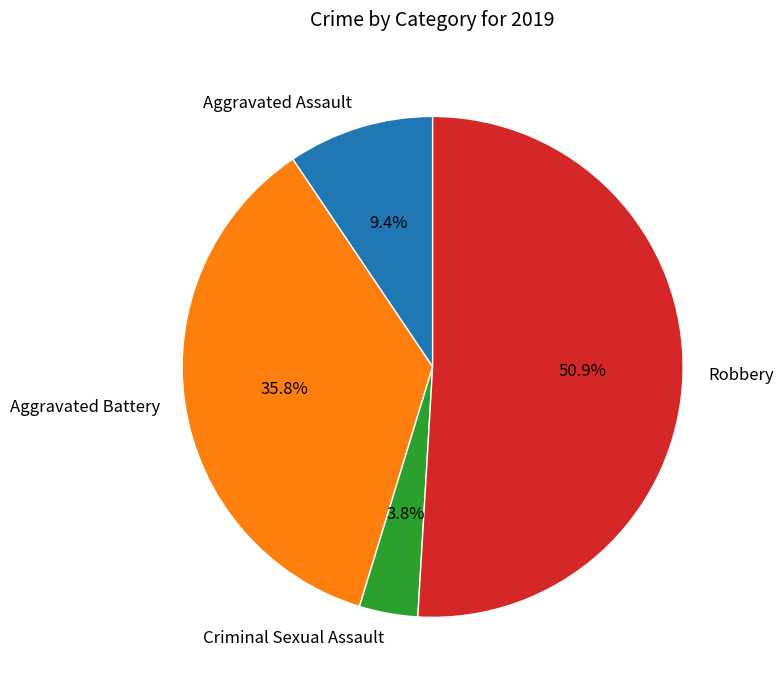

Do Criminal Sexual Assault and Aggravated Battery together represent more than half of the pie?

No